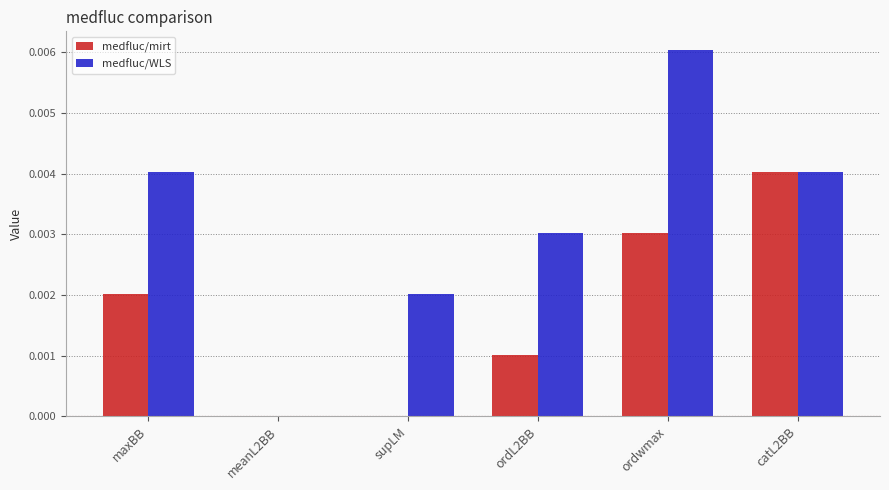

How many series are shown in this chart?

2